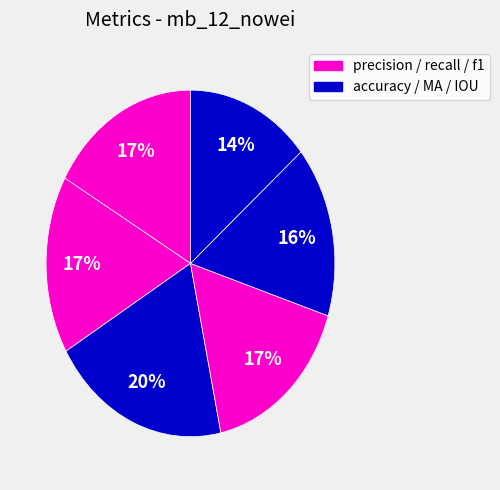

Count the number of slices in the pie.

6